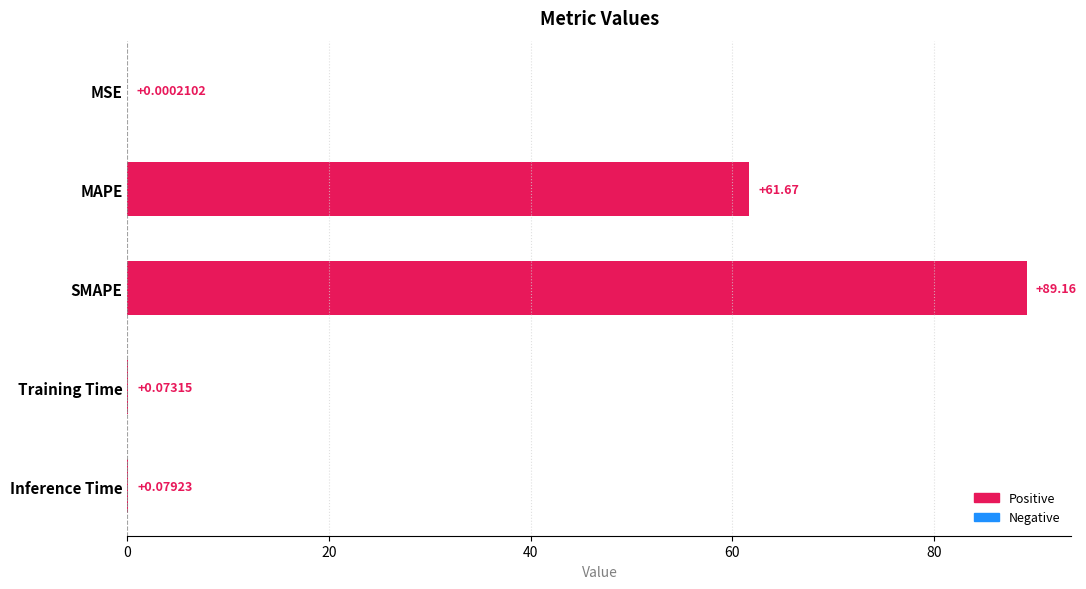

What is the sum of all values?

151.0